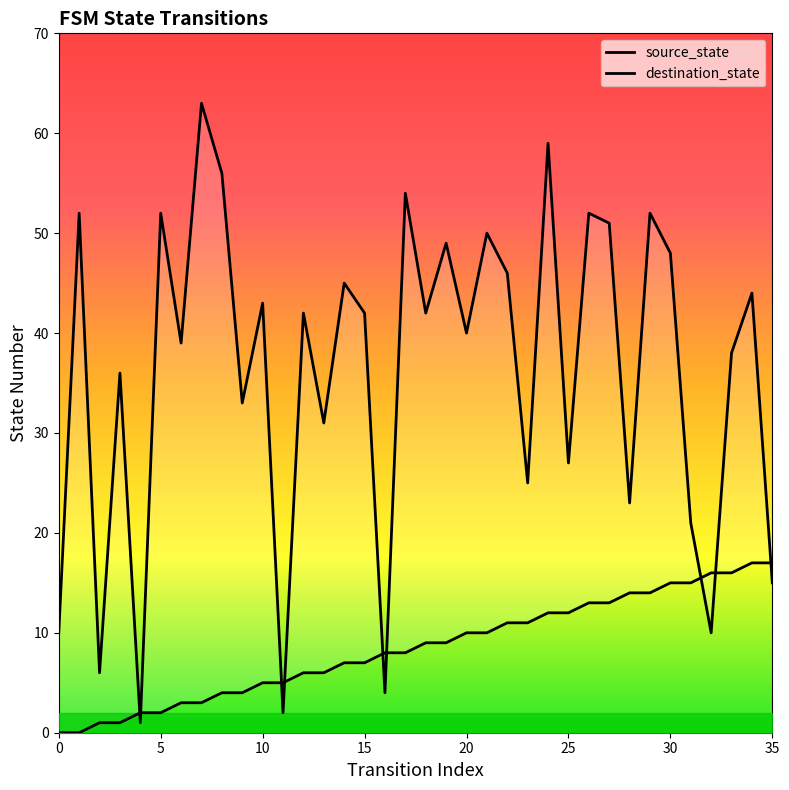

What is the spread (max minus min) of values at 28?

9